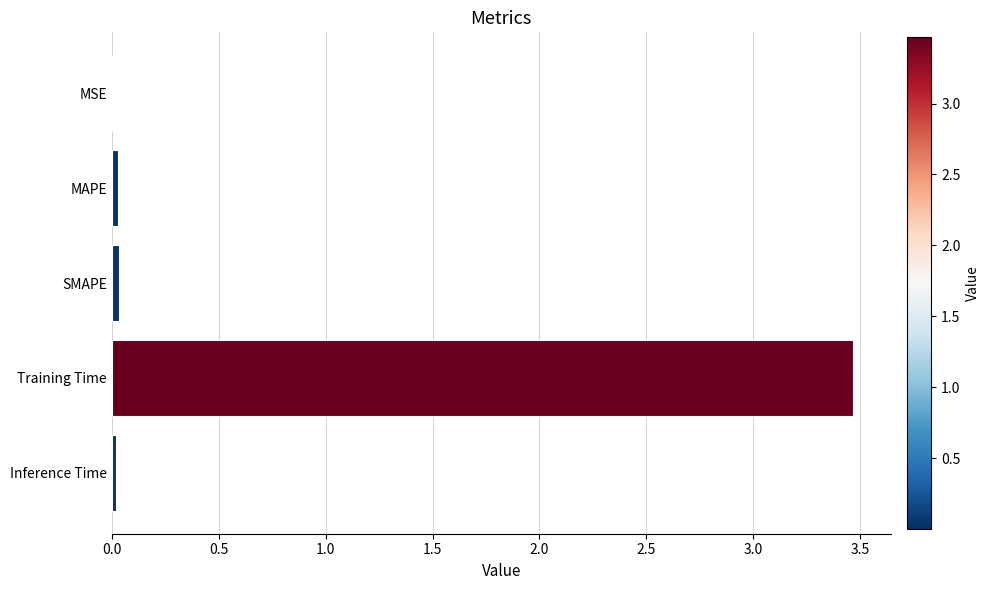

True or false: the data shows 0.0 at Inference Time.

True